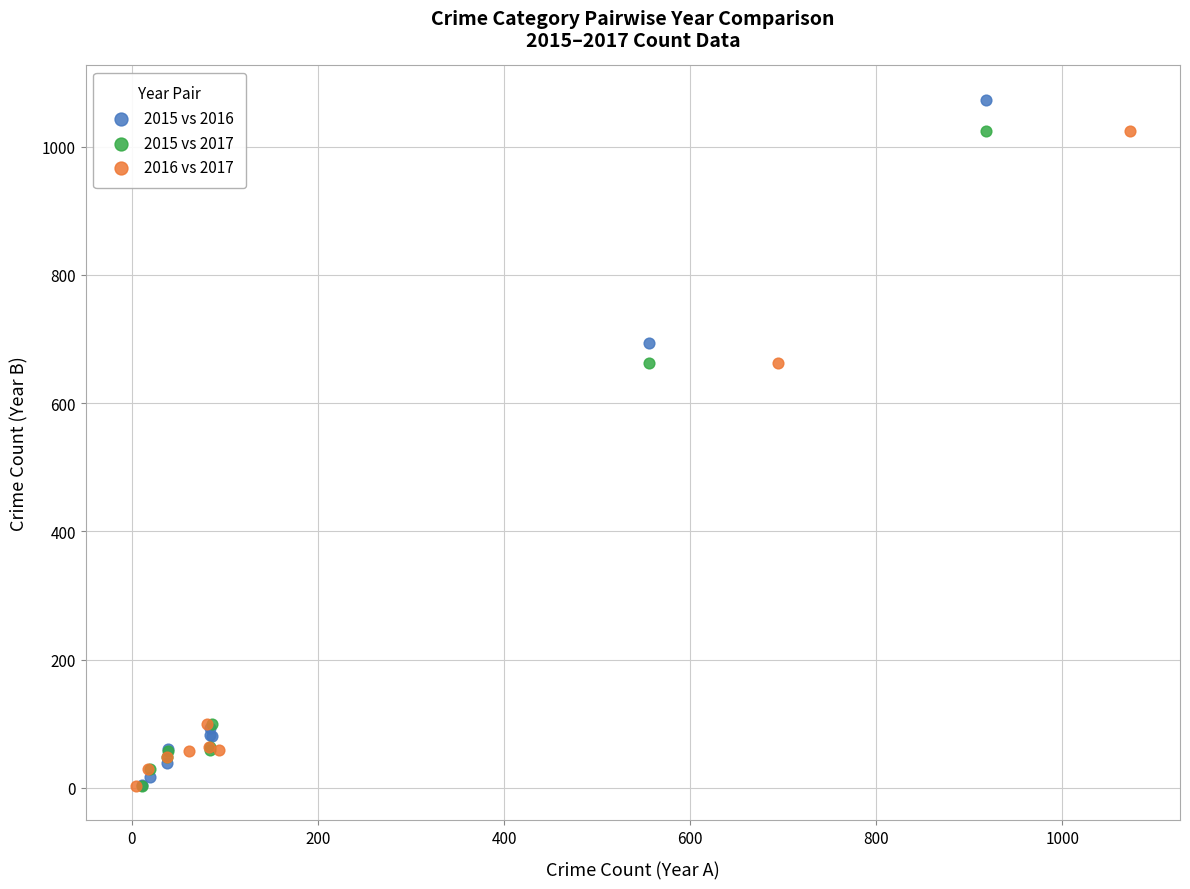

What are all the series names shown in the legend?

2015 vs 2016, 2015 vs 2017, 2016 vs 2017